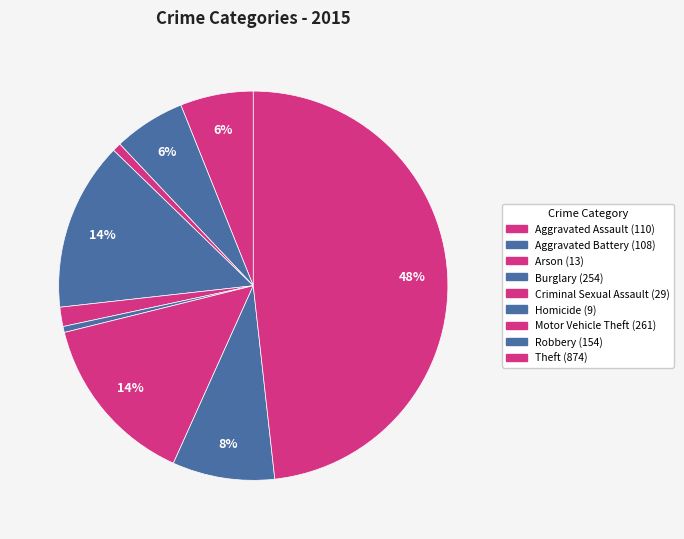

How many segments does this pie chart have?

9